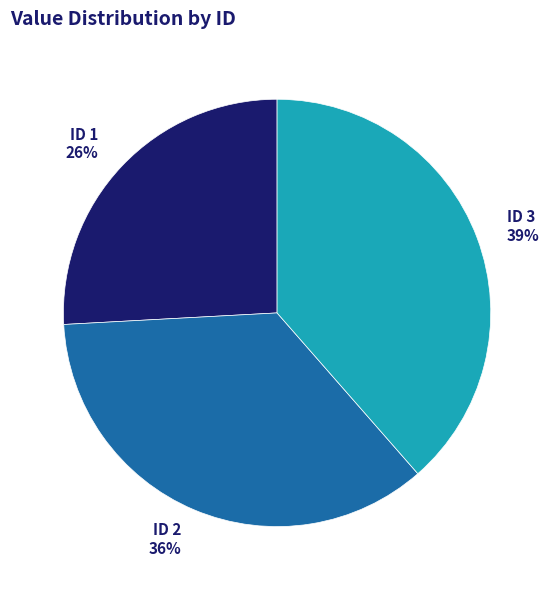

The ID 1 slice represents 26% of the pie. True or false?

True